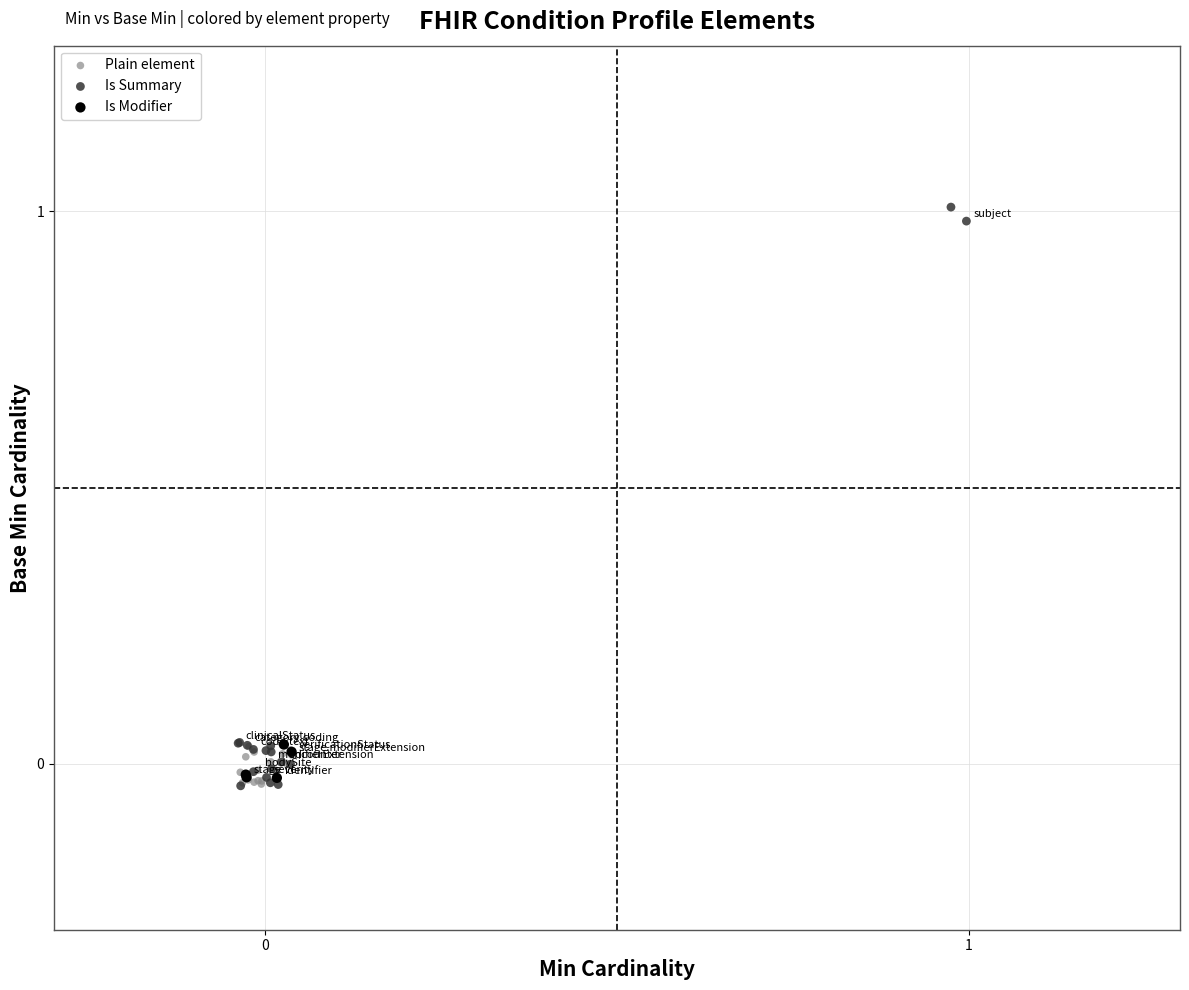

What are all the series names shown in the legend?

Plain element, Is Summary, Is Modifier